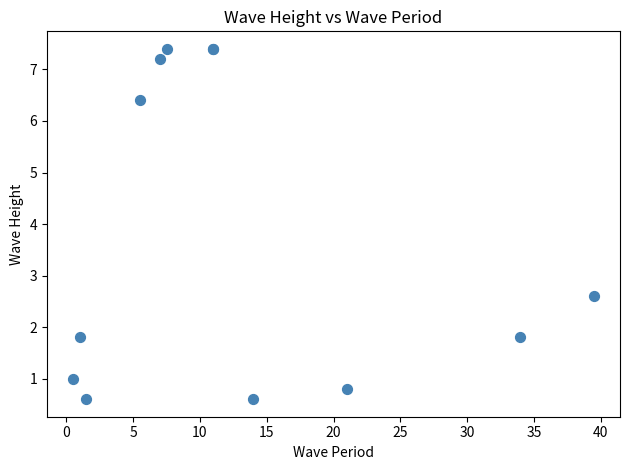

What Y value in the scatter plot is closest to 4?

2.6